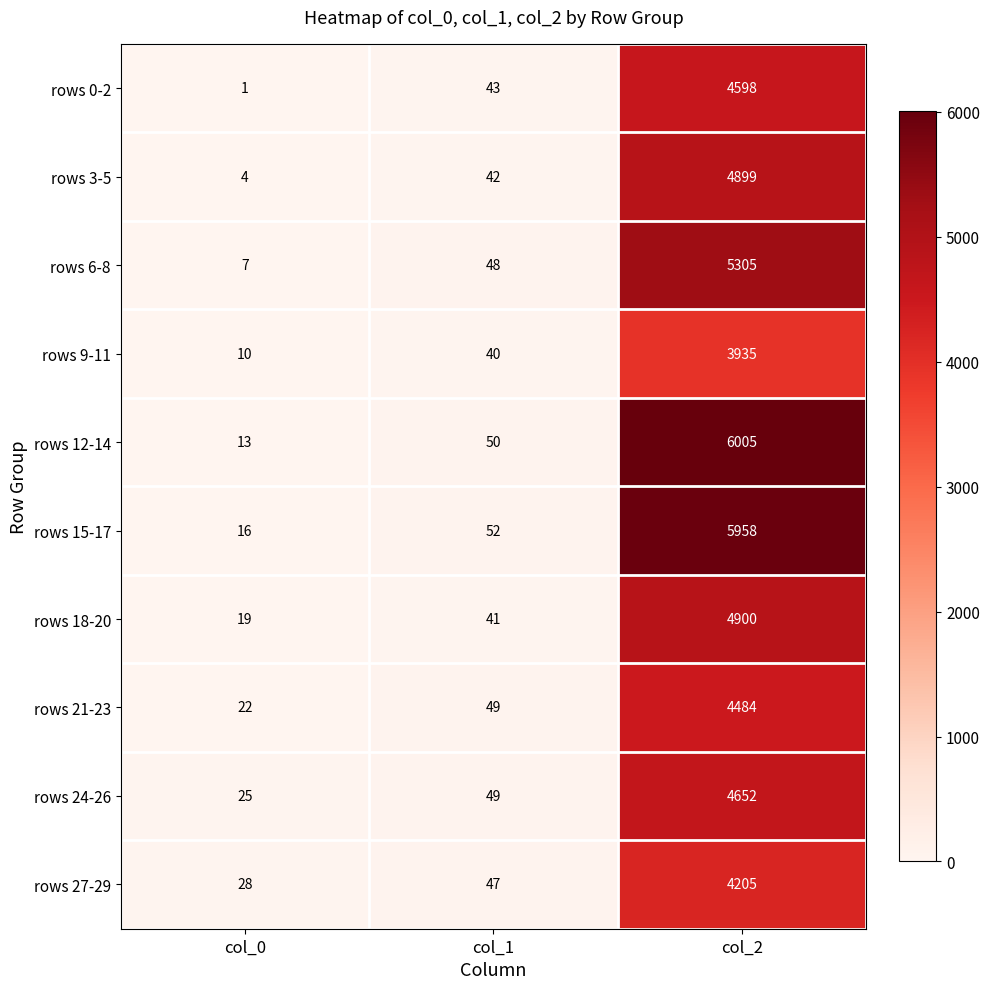

Is it true that rows 27-29 equals 28 at col_0?

True